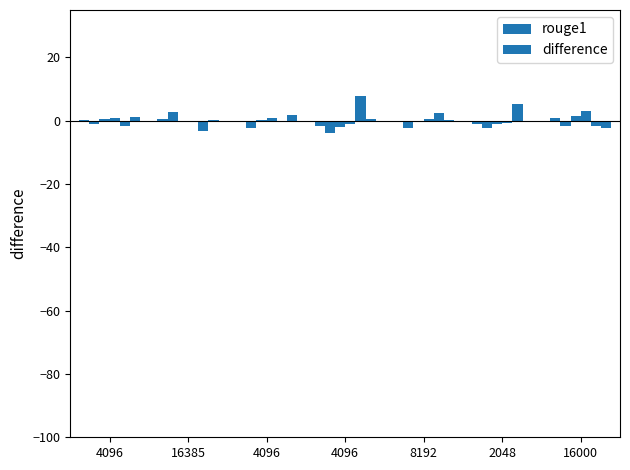

Which category has the lowest value across all series?

4096